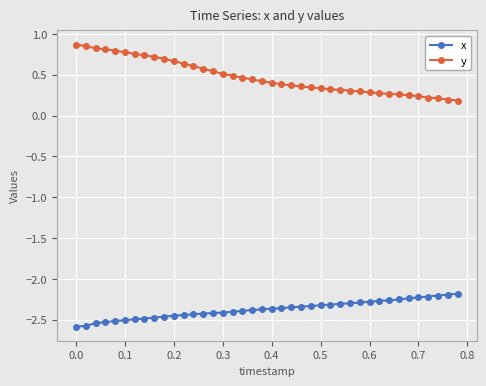

Which series has the widest spread of values?

y